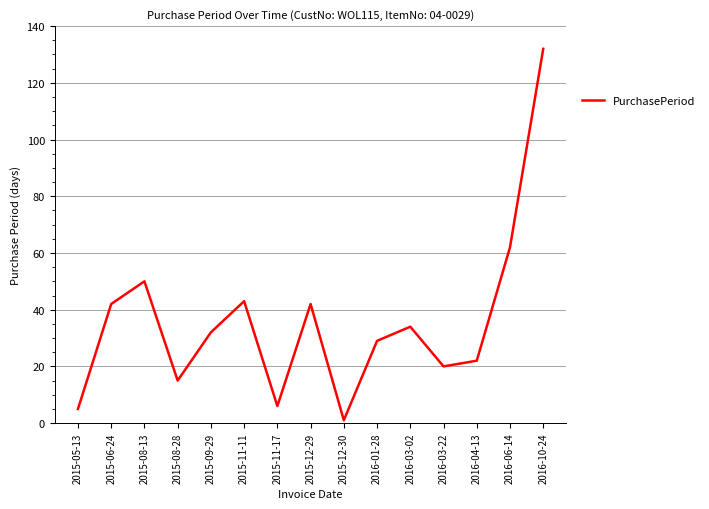

The value at 2015-08-13 is 50. True or false?

True